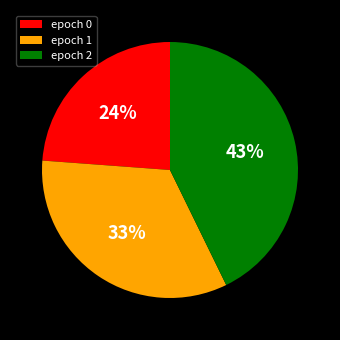

How many slices are in this pie chart?

3